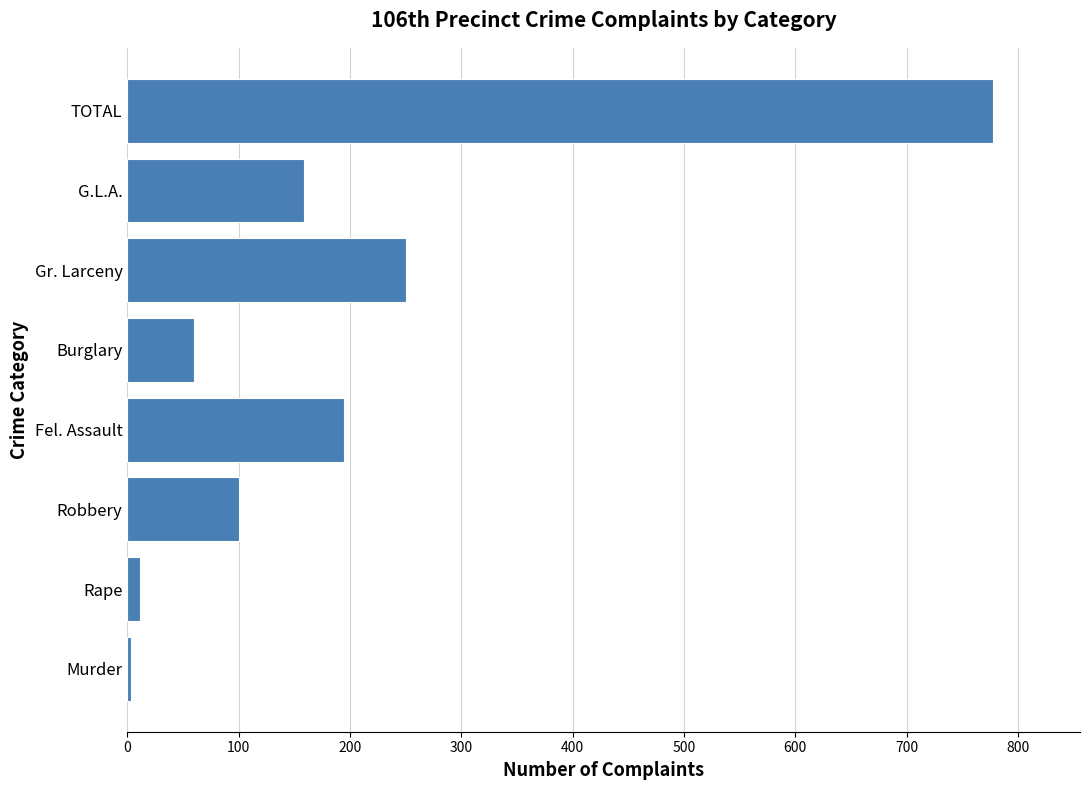

True or false: the data shows 159 at G.L.A..

True